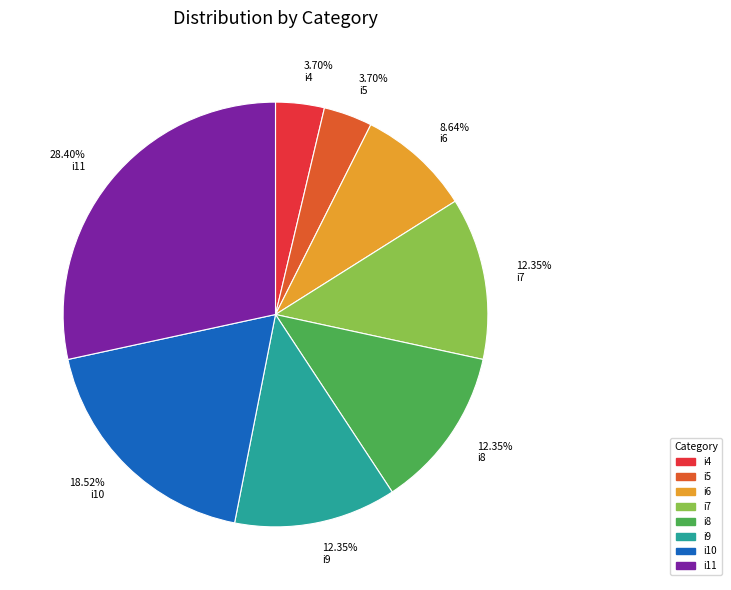

How many segments does this pie chart have?

8